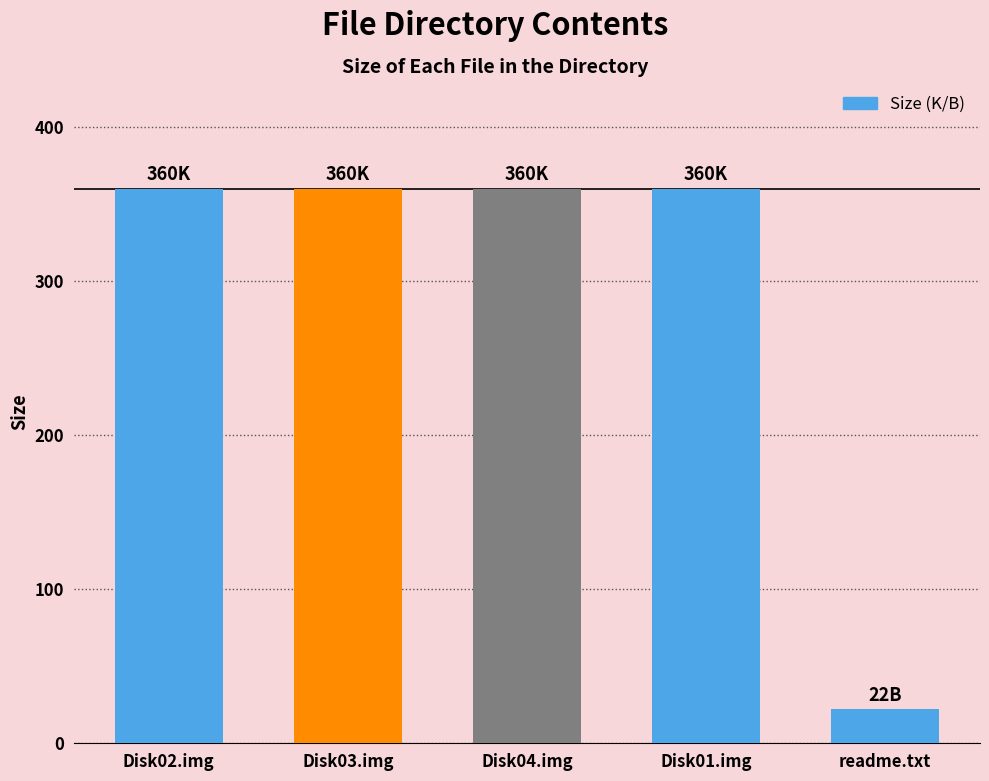

What is the ratio of the value at Disk04.img to the value at readme.txt?

16.4